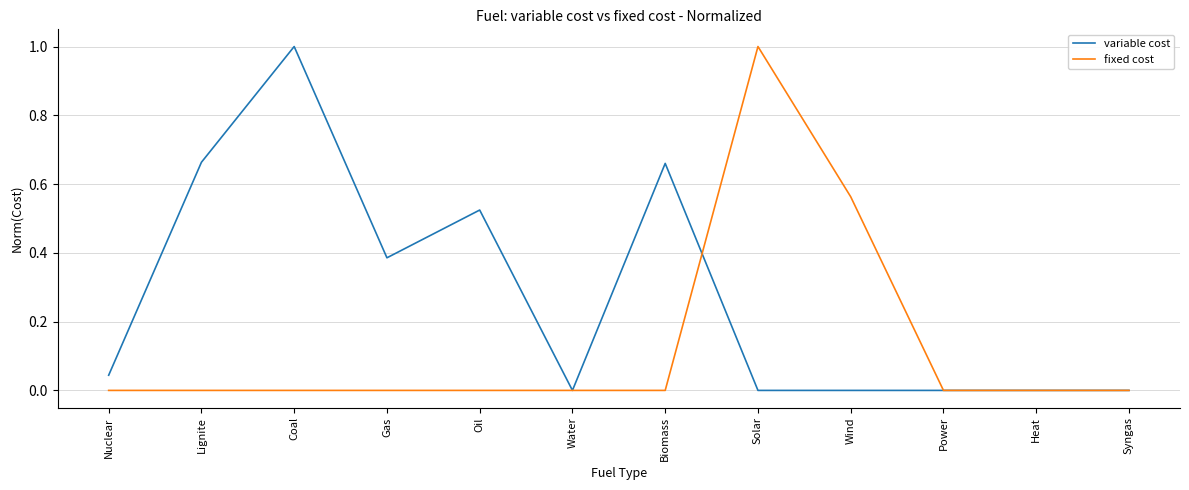

What is the difference between the maximum and second lowest values in the fixed cost series?

1.0